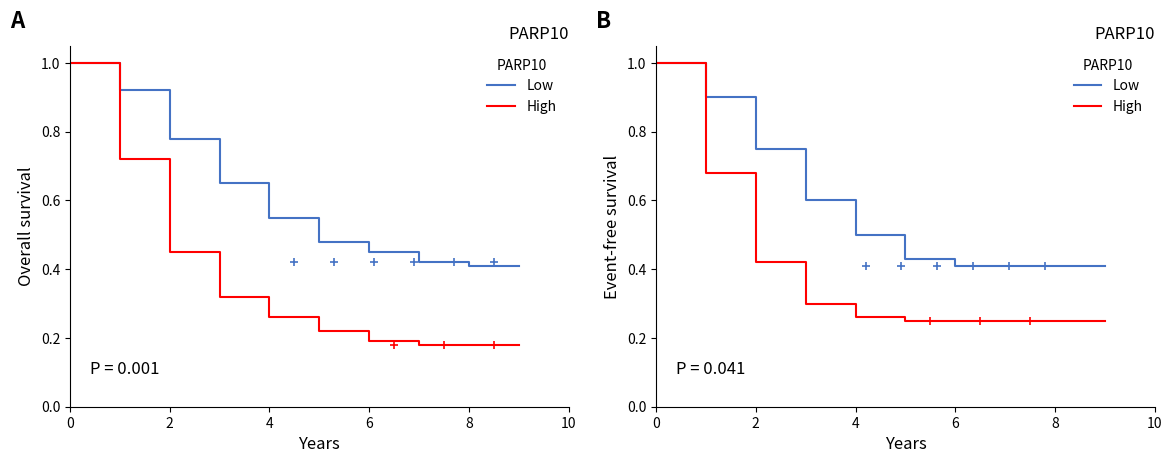

What is the maximum value for High?

1.0